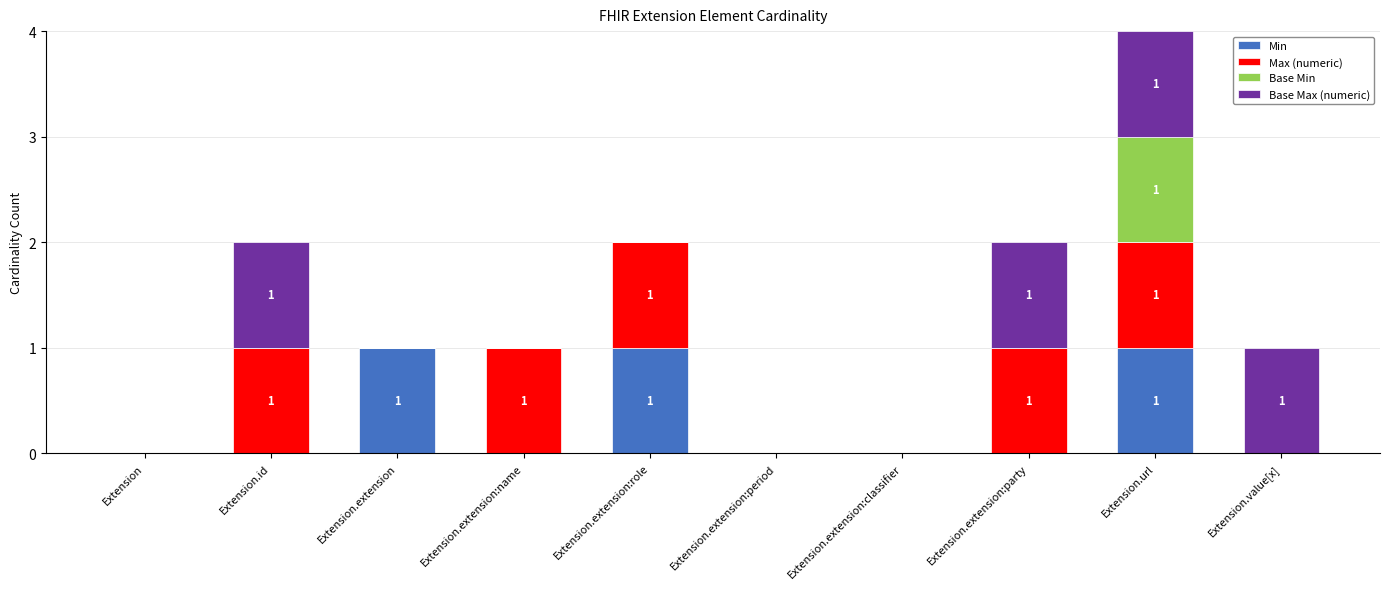

At which category is the sum across all series the highest?

Extension.url